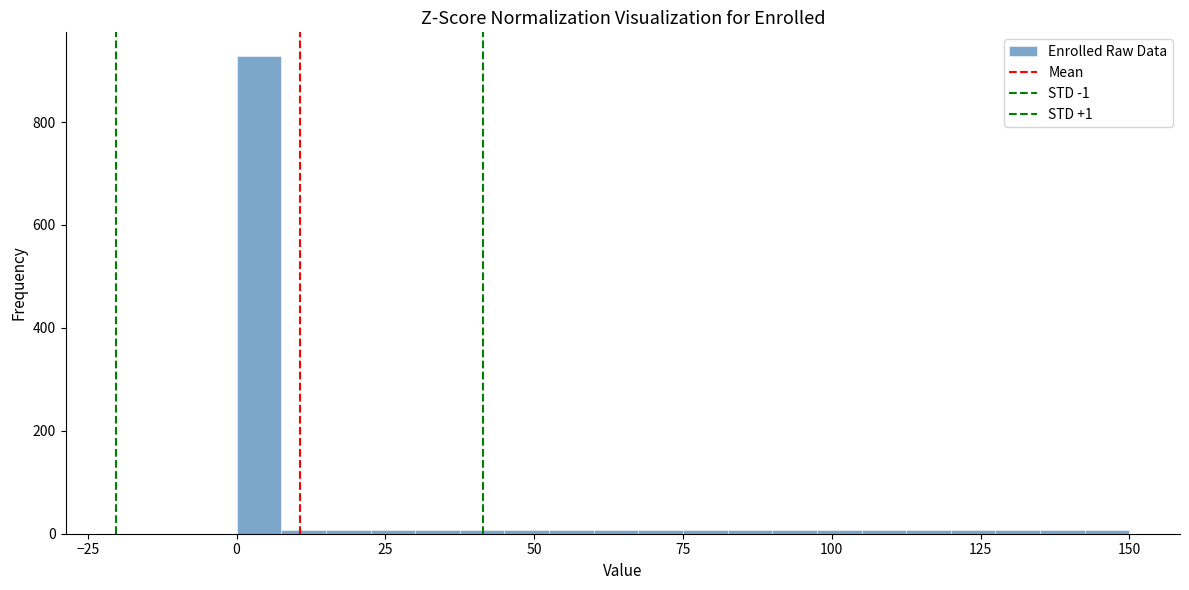

Around what value on the x-axis is the tallest bar? Give the approximate position of its centre, as read against the axis.

5